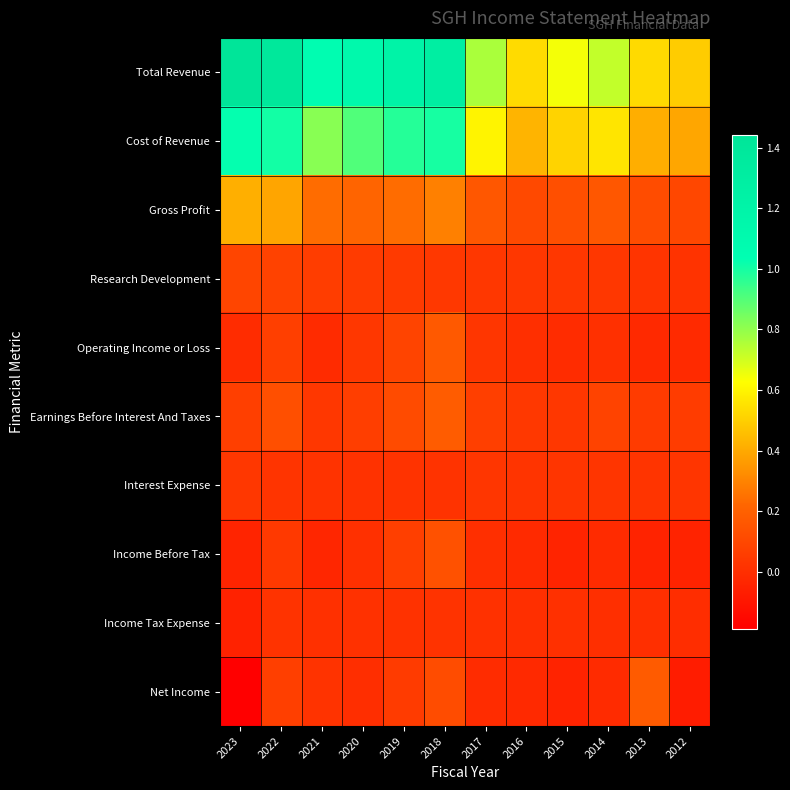

Reading right to left, extract all data points from this chart.

Total Revenue: 2012=490400	2013=529800	2014=722400	2015=643500	2016=534400	2017=761300	2018=1288800	2019=1212000	2020=1122400	2021=1055500	2022=1395900	2023=1441300
Cost of Revenue: 2012=392300	2013=411300	2014=558100	2015=512000	2016=427500	2017=599000	2018=997200	2019=974500	2020=906000	2021=817600	2022=1004800	2023=1026100
Gross Profit: 2012=98200	2013=118600	2014=164300	2015=131400	2016=106900	2017=162300	2018=291600	2019=237500	2020=216400	2021=238000	2022=391000	2023=415200
Research Development: 2012=17600	2013=25200	2014=35700	2015=37600	2016=33200	2017=33300	2018=38800	2019=47900	2020=52100	2021=59900	2022=77500	2023=90600
Operating Income or Loss: 2012=-17000	2013=-19300	2014=6800	2015=-6700	2016=6200	2017=30600	2018=170200	2019=89100	2020=34500	2021=-15700	2022=66500	2023=-7200
Earnings Before Interest And Taxes: 2012=56800	2013=51000	2014=82500	2015=37900	2016=39500	2017=64600	2018=183100	2019=116100	2020=60800	2021=34000	2022=131700	2023=68500
Interest Expense: 2012=27300	2013=25400	2014=25900	2015=27600	2016=25600	2017=29200	2018=19100	2019=20700	2020=15000	2021=17100	2022=24300	2023=36400
Income Before Tax: 2012=-45300	2013=-46800	2014=-11000	2015=-39800	2016=-17500	2017=2100	2018=137800	2019=66200	2020=9400	2021=-32300	2022=42500	2023=-39500
Income Tax Expense: 2012=-3600	2013=4500	2014=3400	2015=6600	2016=2400	2017=9900	2018=18300	2019=14900	2020=10500	2021=9700	2022=18100	2023=-49200
Net Income: 2012=-72500	2013=176300	2014=-14400	2015=-46500	2016=-20000	2017=-7800	2018=119500	2019=51300	2020=-1100	2021=21300	2022=66600	2023=-187500